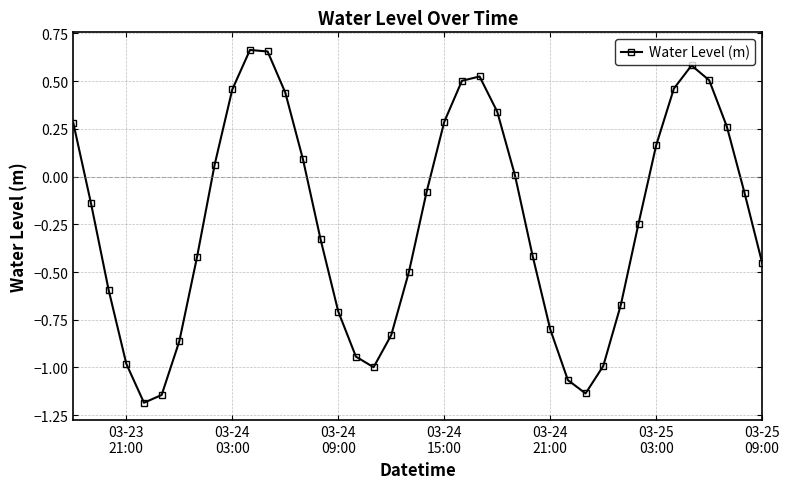

What is the difference between the second highest and second lowest values?

1.8